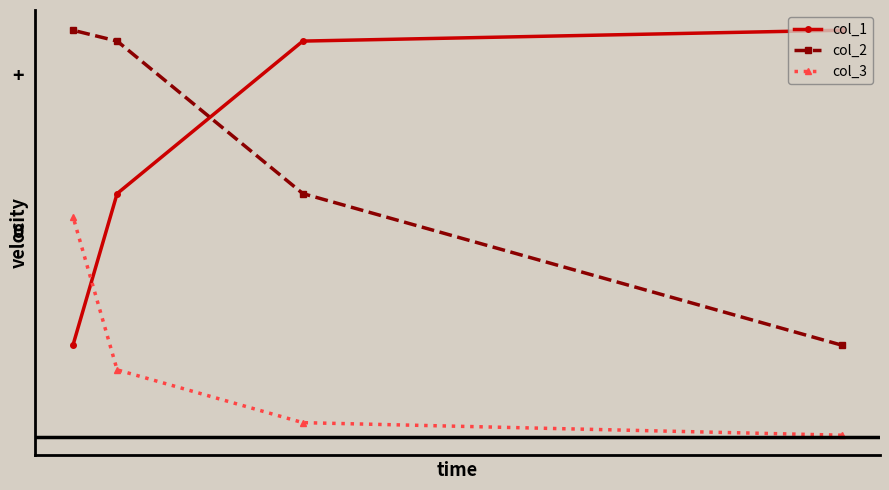

Does the chart have visible grid lines?

No